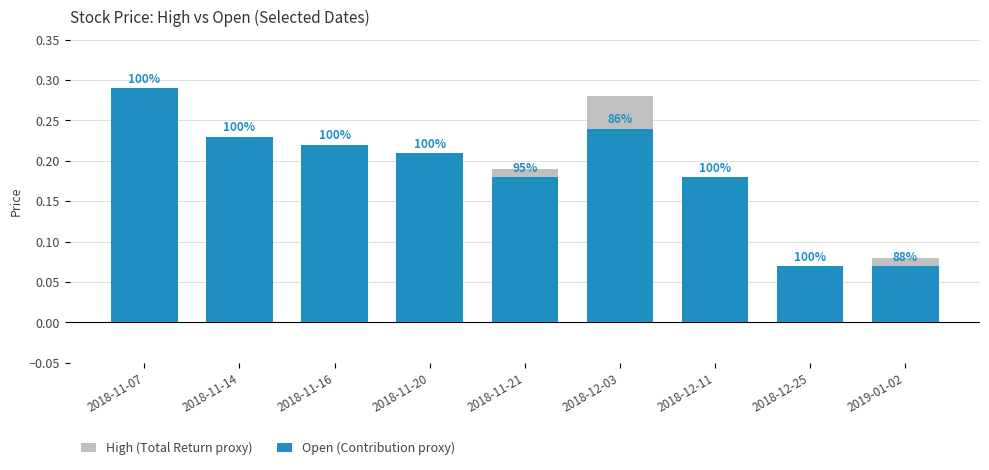

What is the label of the 3rd bar from the right?

2018-12-11